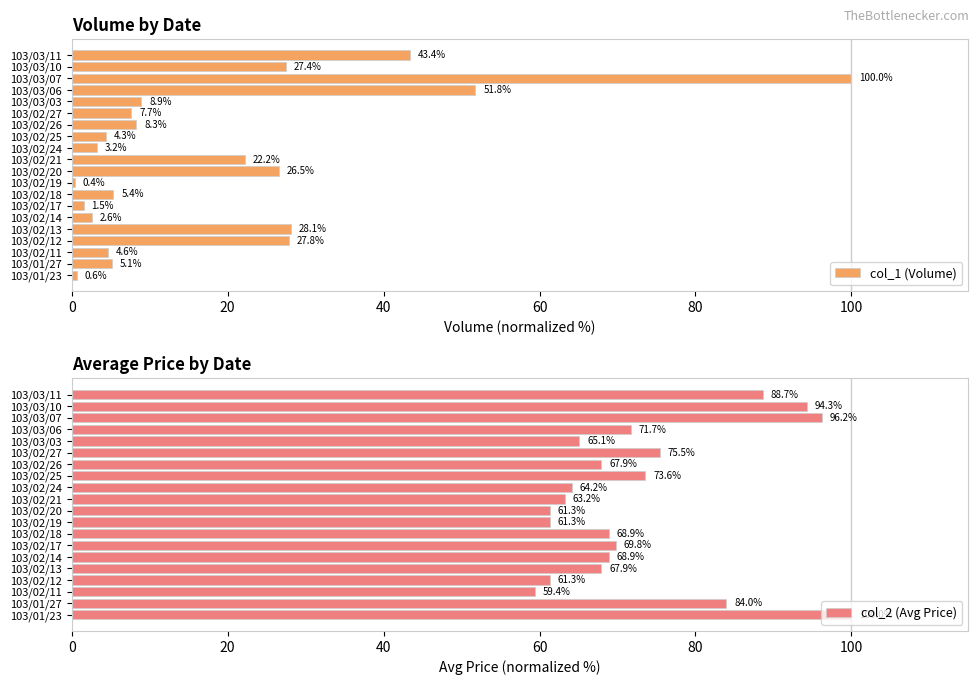

What is the maximum value shown in the chart?

100.0